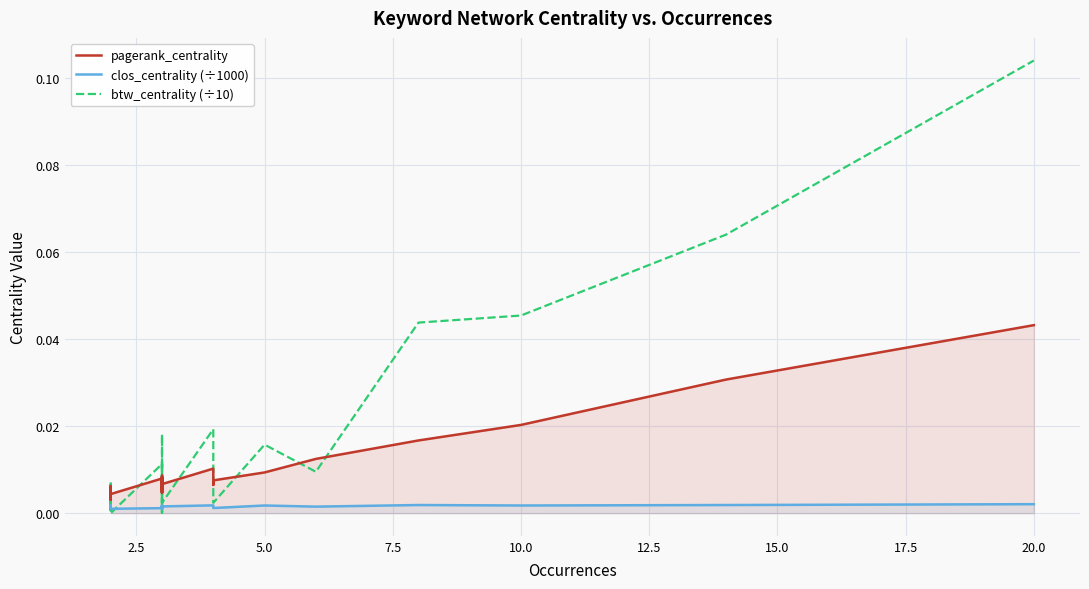

Which series has the largest total across all categories?

btw_centrality (÷10)